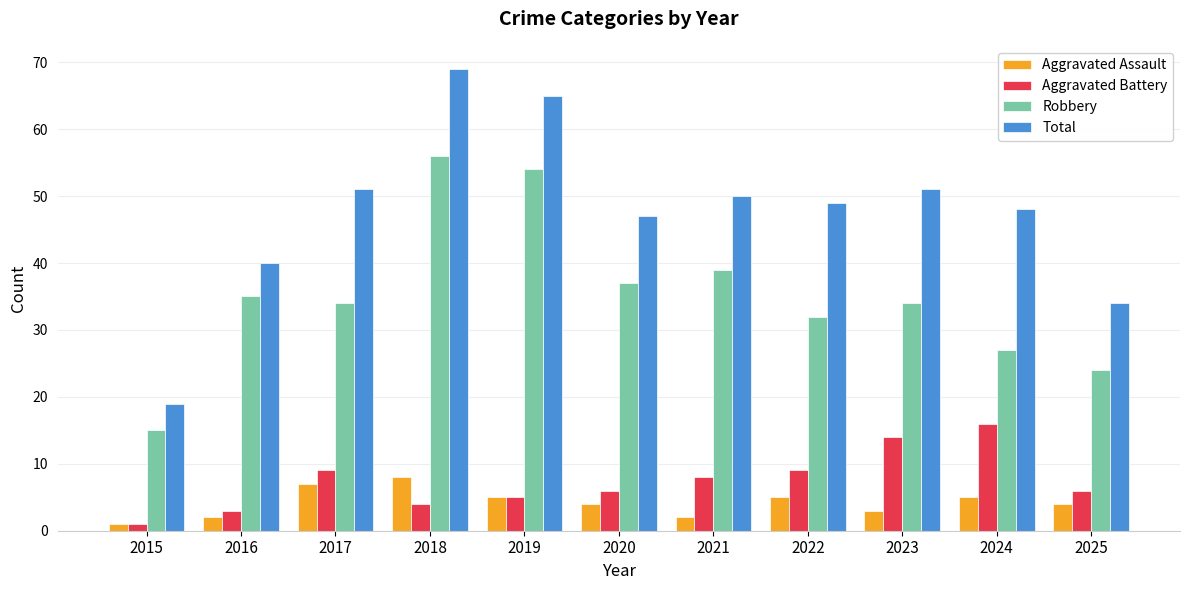

Between 2018 and 2025, which series saw the biggest shift?

Total